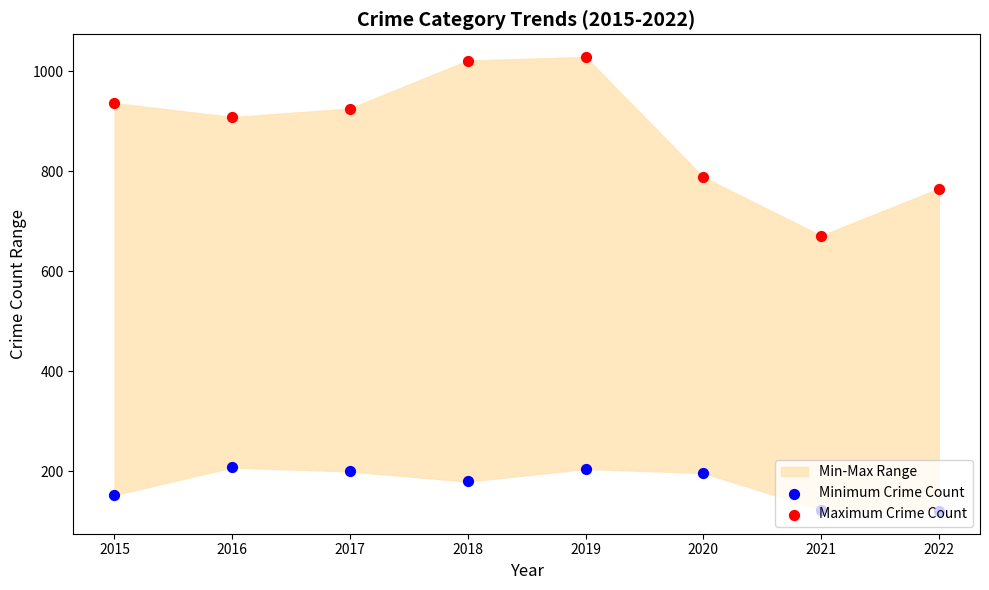

At how many categories does at least one series exceed 504?

8